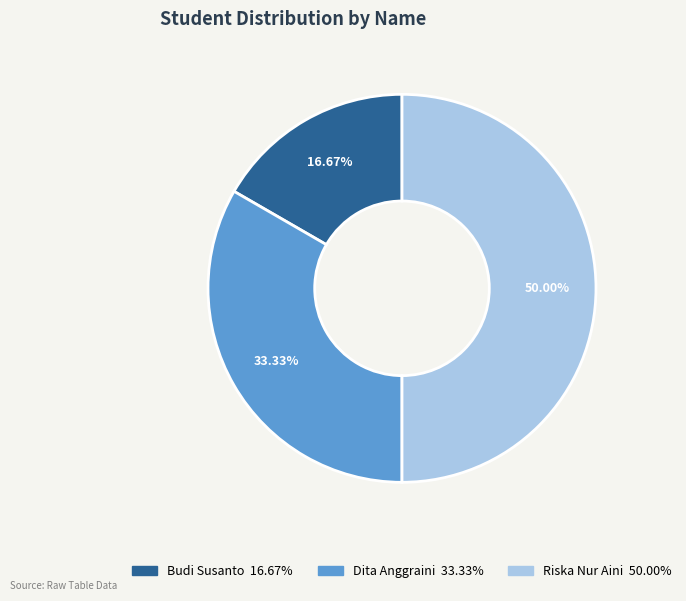

To the nearest percent, what portion does Budi Susanto represent?

17%